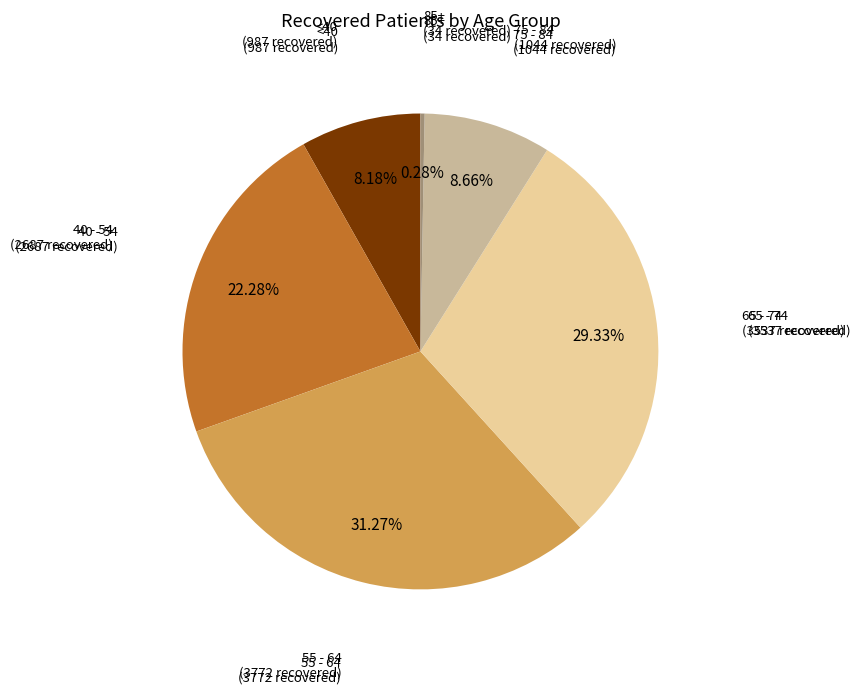

How many segments does this pie chart have?

6